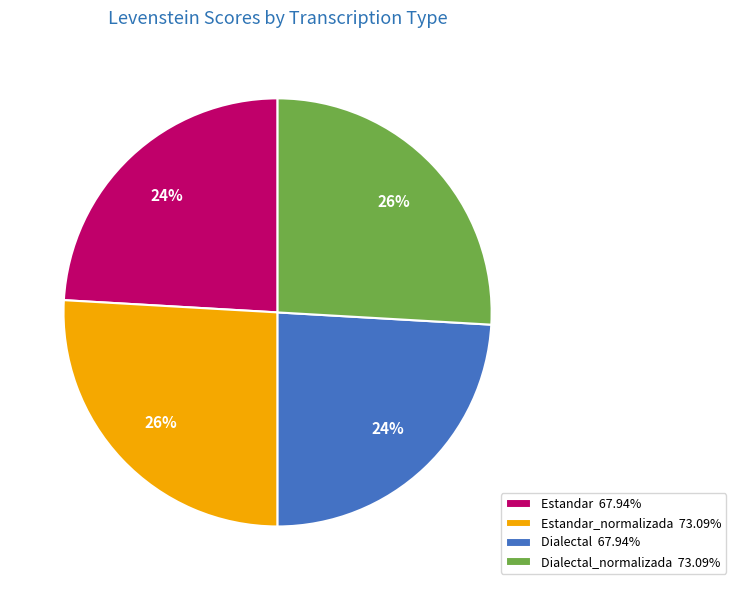

Is the sum of Estandar 67.94% and Dialectal 67.94% greater than half?

No